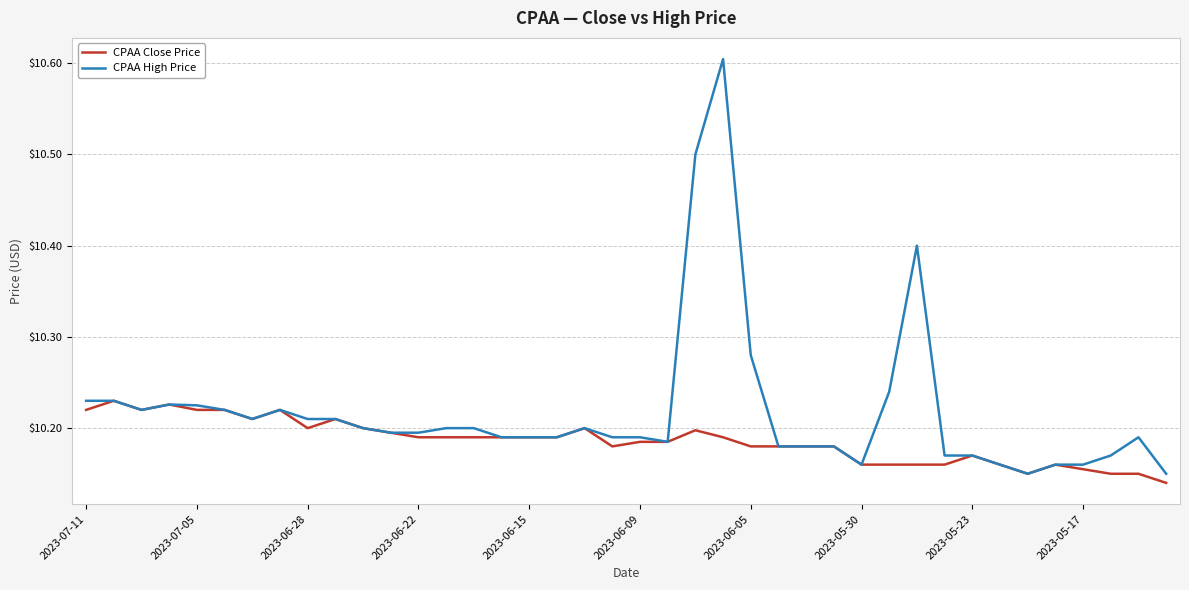

What is the greatest value displayed?

10.6